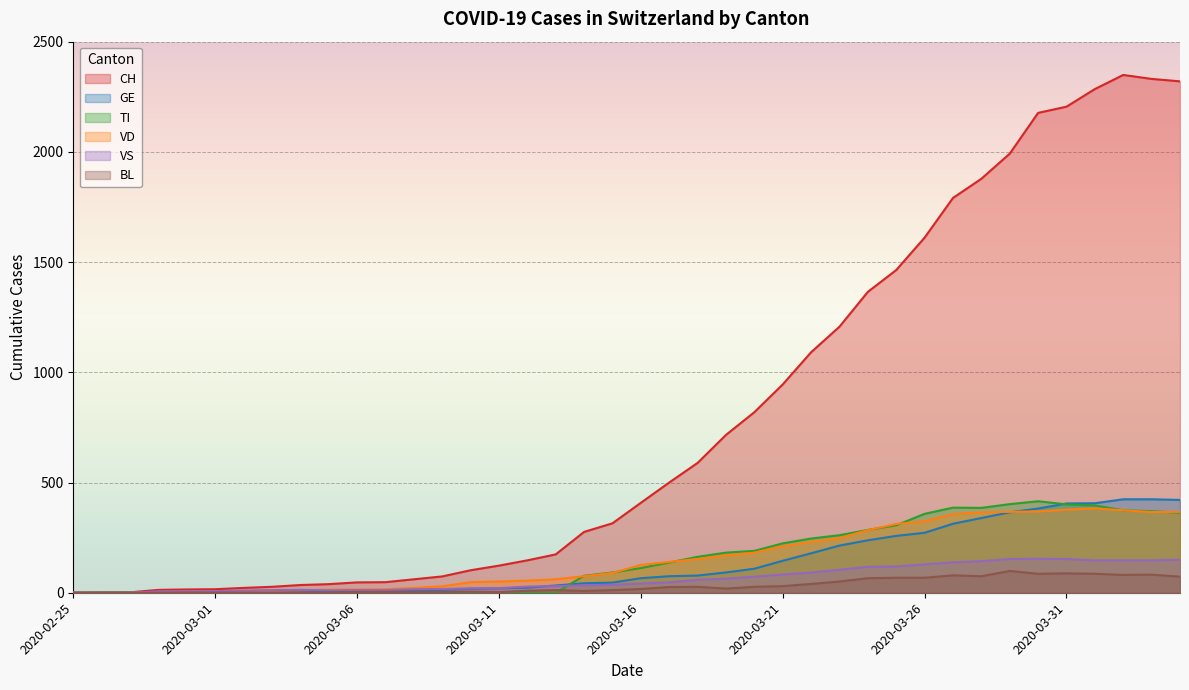

Rank the series at 2020-03-11 from highest to lowest value.

CH, VD, VS, GE, BL, TI